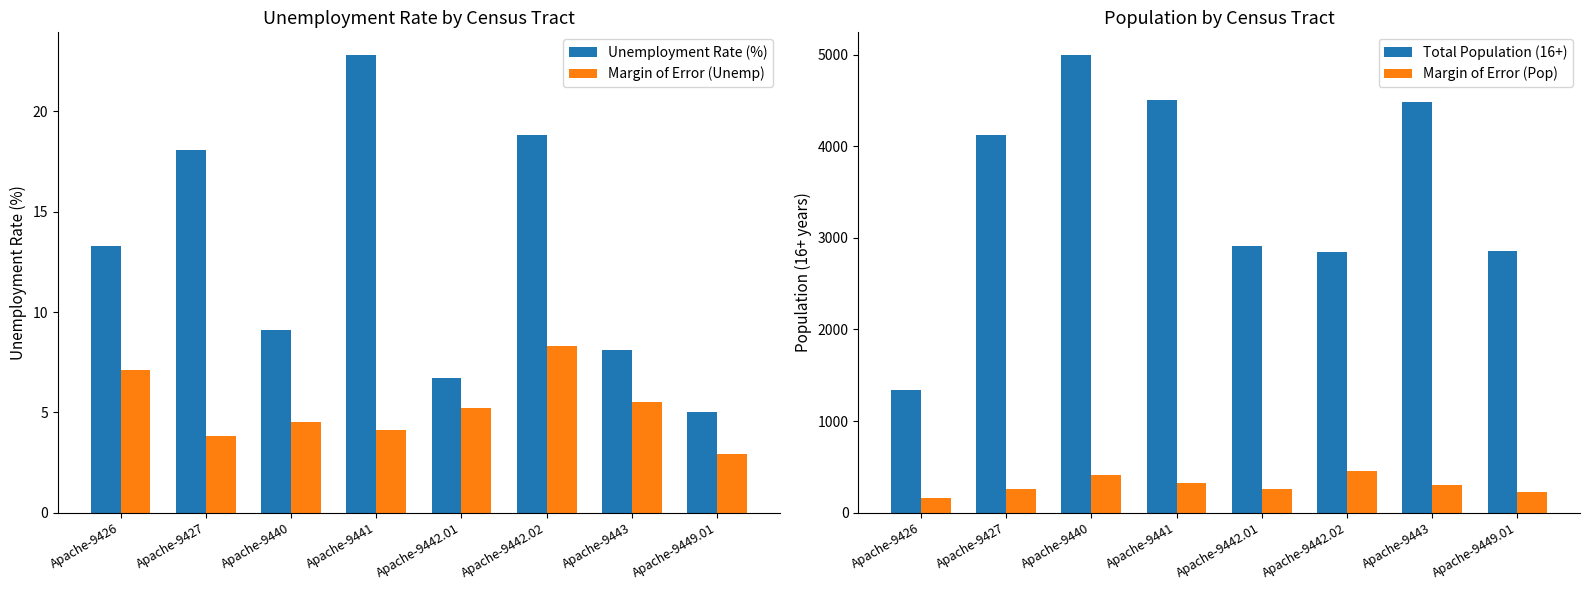

Reading left to right, extract all data points from this chart.

Unemployment Rate (%): 13.3	18.1	9.1	22.8	6.7	18.8	8.1	5.0
Margin of Error (Unemp): 7.1	3.8	4.5	4.1	5.2	8.3	5.5	2.9
Total Population (16+): 1334.0	4119.0	4994.0	4502.0	2914.0	2850.0	4485.0	2861.0
Margin of Error (Pop): 155.0	258.0	410.0	324.0	263.0	452.0	307.0	225.0